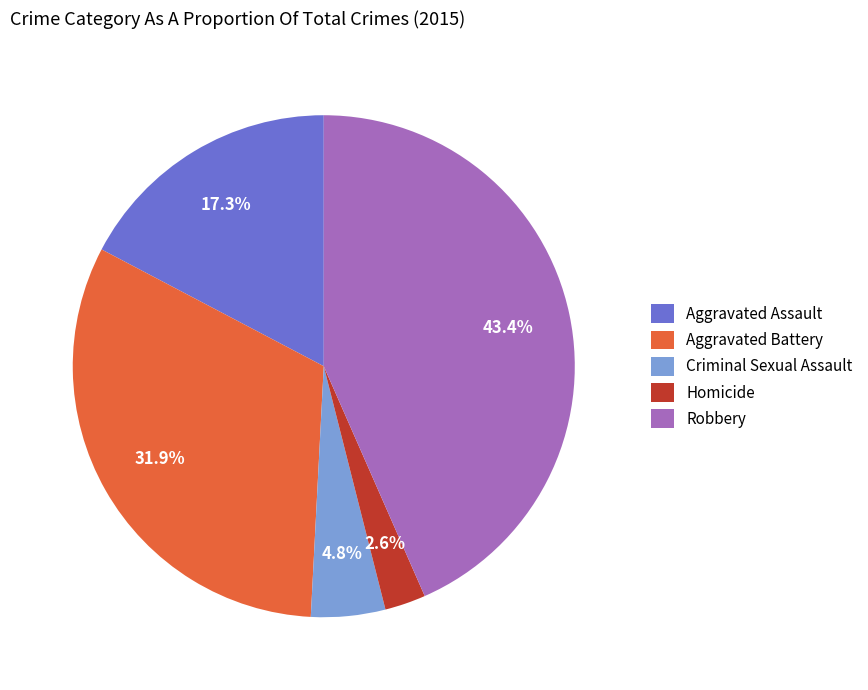

Combined, do Aggravated Battery and Robbery account for over 50%?

Yes